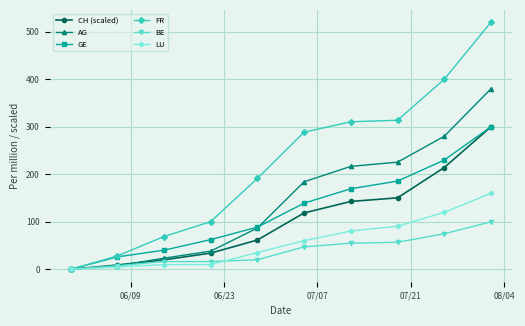

How many lines are shown in the chart?

6